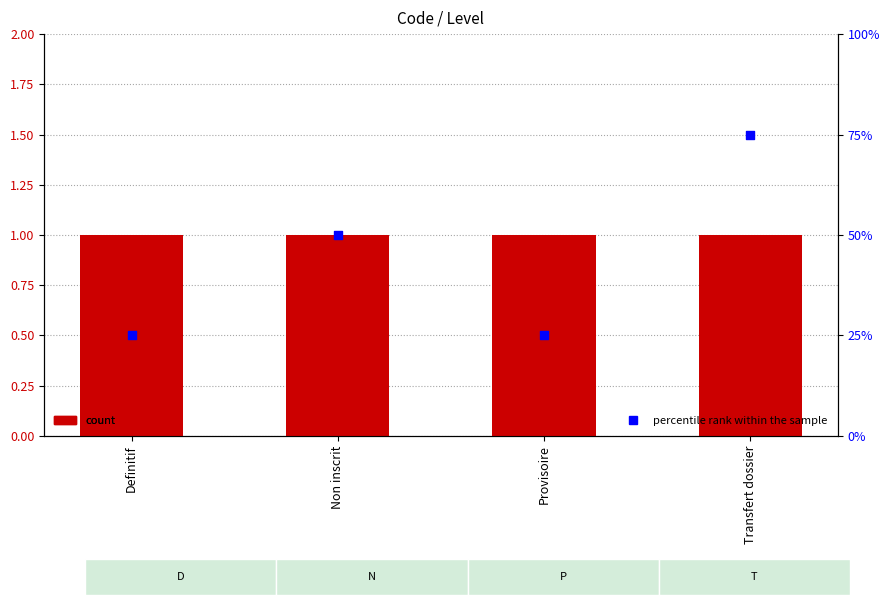

Which series has the largest total across all categories?

percentile rank within the sample